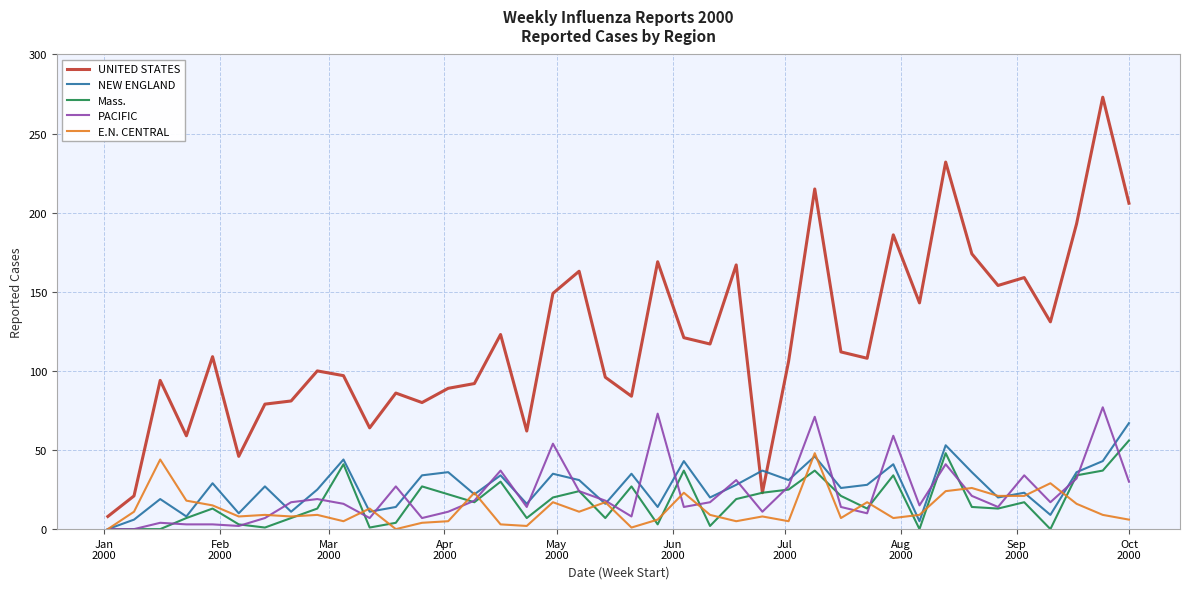

How many lines are shown in the chart?

5